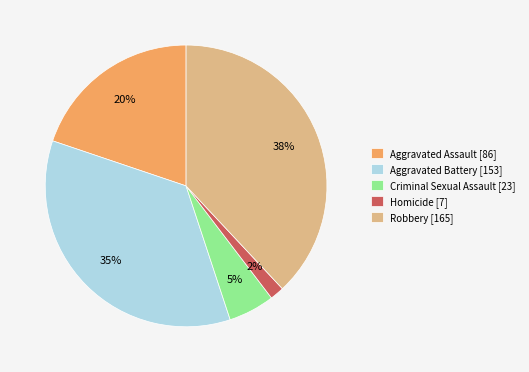

To the nearest percent, what is the difference between the Aggravated Battery [153] and Aggravated Assault [86] slice percentages?

15%